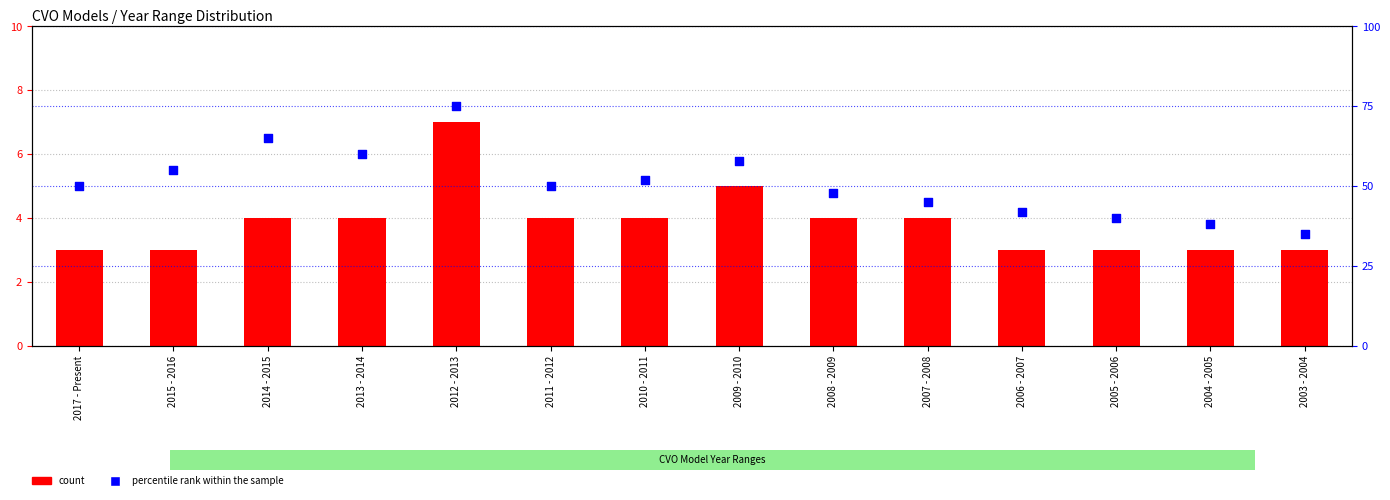

At how many categories does at least one series exceed 43?

10